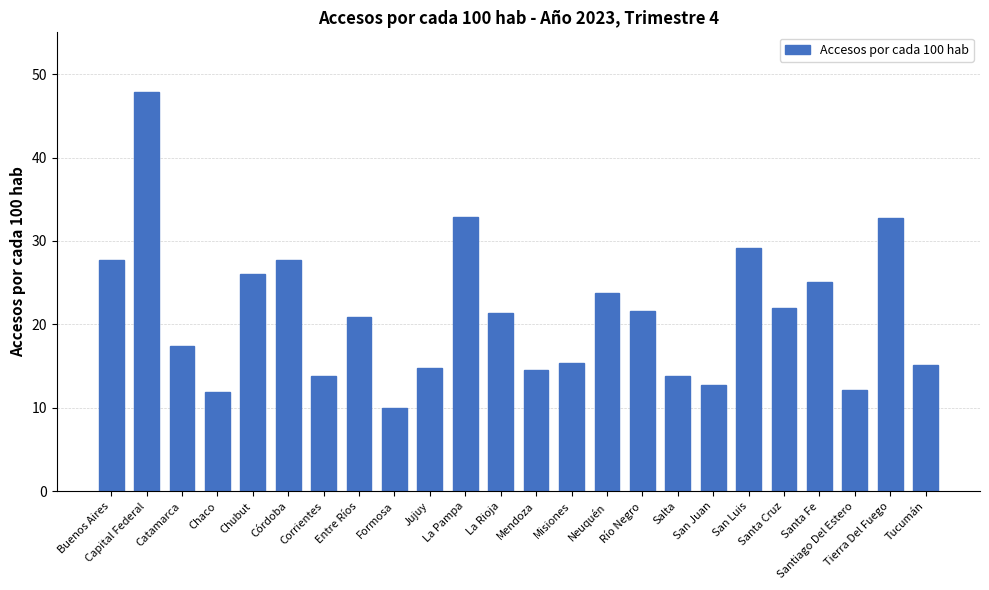

How many series are shown in this chart?

1